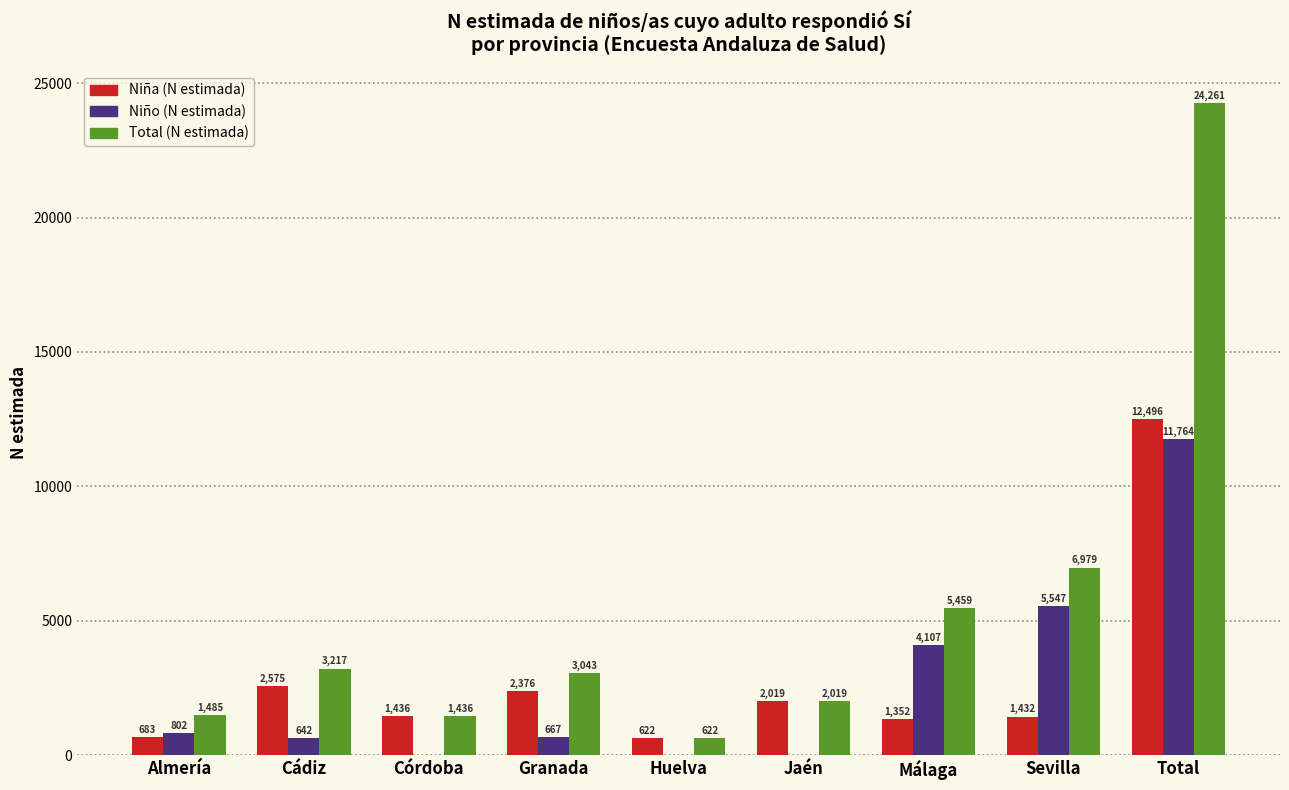

Reading left to right, what are all the values shown in this chart?

Niña (N estimada): Almería=683	Cádiz=2575	Córdoba=1436	Granada=2376	Huelva=622	Jaén=2019	Málaga=1352	Sevilla=1432	Total=12496
Niño (N estimada): Almería=802	Cádiz=642	Córdoba=0	Granada=667	Huelva=0	Jaén=0	Málaga=4107	Sevilla=5547	Total=11764
Total (N estimada): Almería=1485	Cádiz=3217	Córdoba=1436	Granada=3043	Huelva=622	Jaén=2019	Málaga=5459	Sevilla=6979	Total=24261